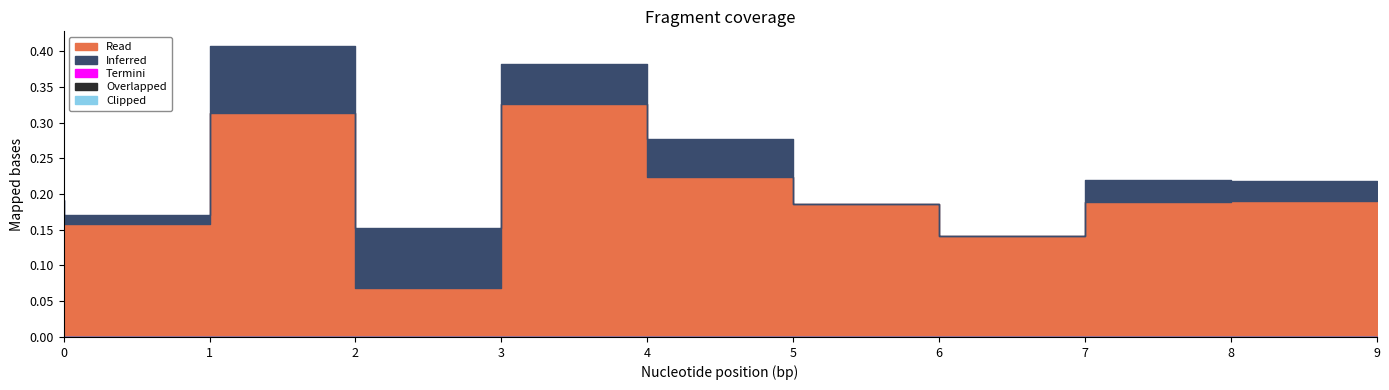

Which series has the widest spread of values?

Read